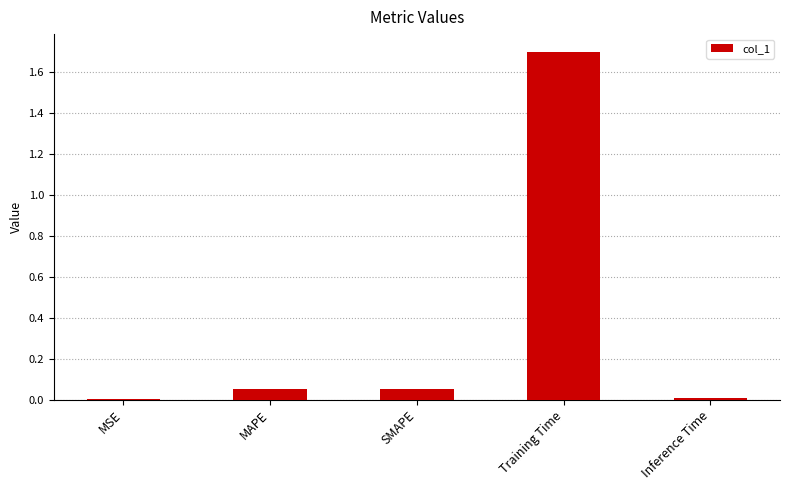

What is the sum of all values?

1.8